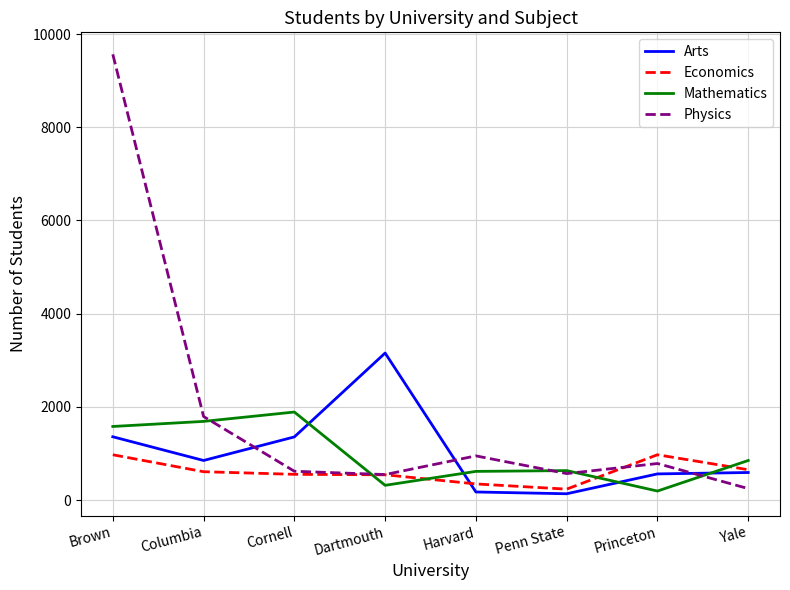

What is the difference between the maximum and second lowest values in the Physics series?

9020